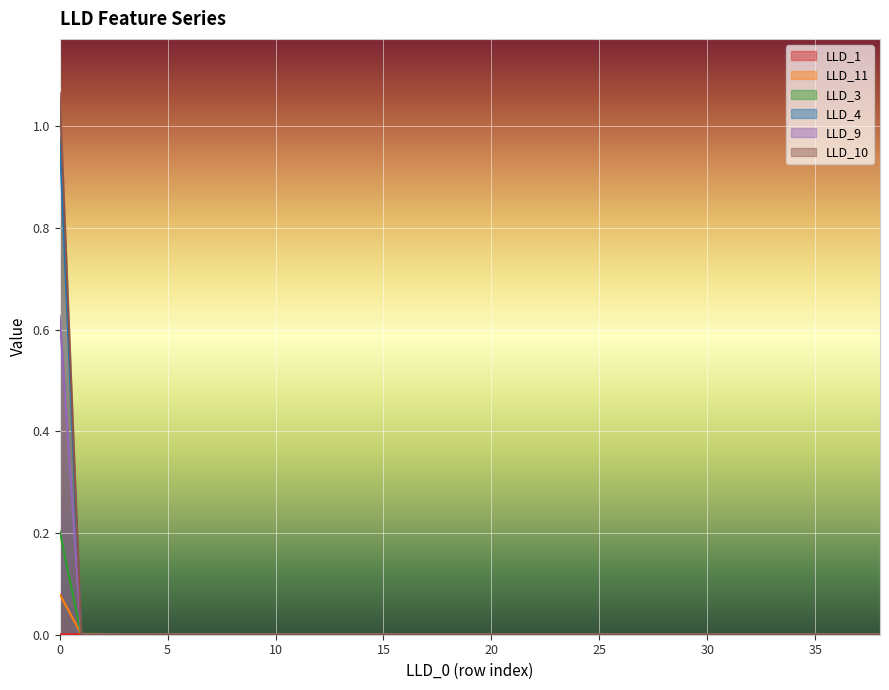

How many positive values does the LLD_10 series have?

1